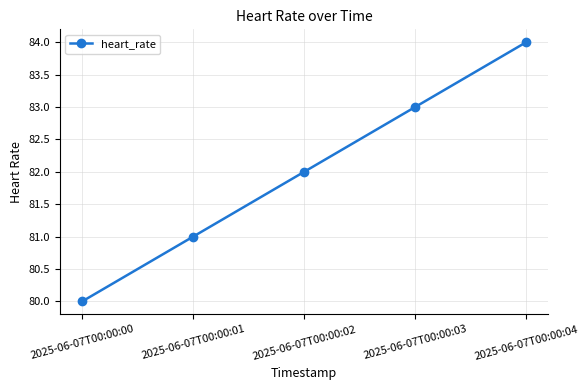

Does the chart have visible grid lines?

Yes